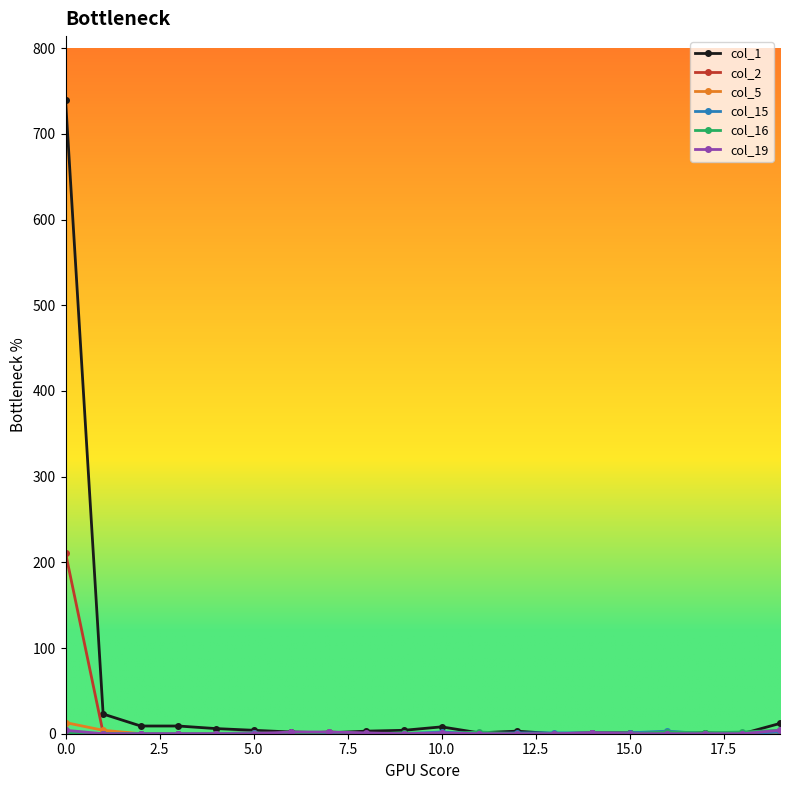

What is the value of the col_1 point at the 12th from the left?

1